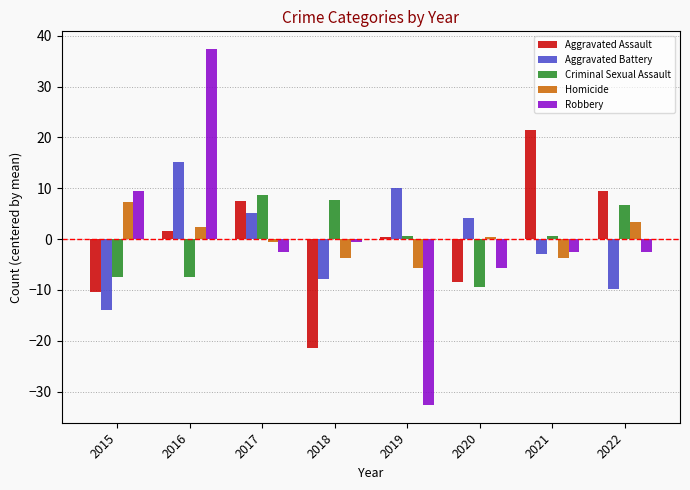

Which series has the largest range (max minus min)?

Robbery